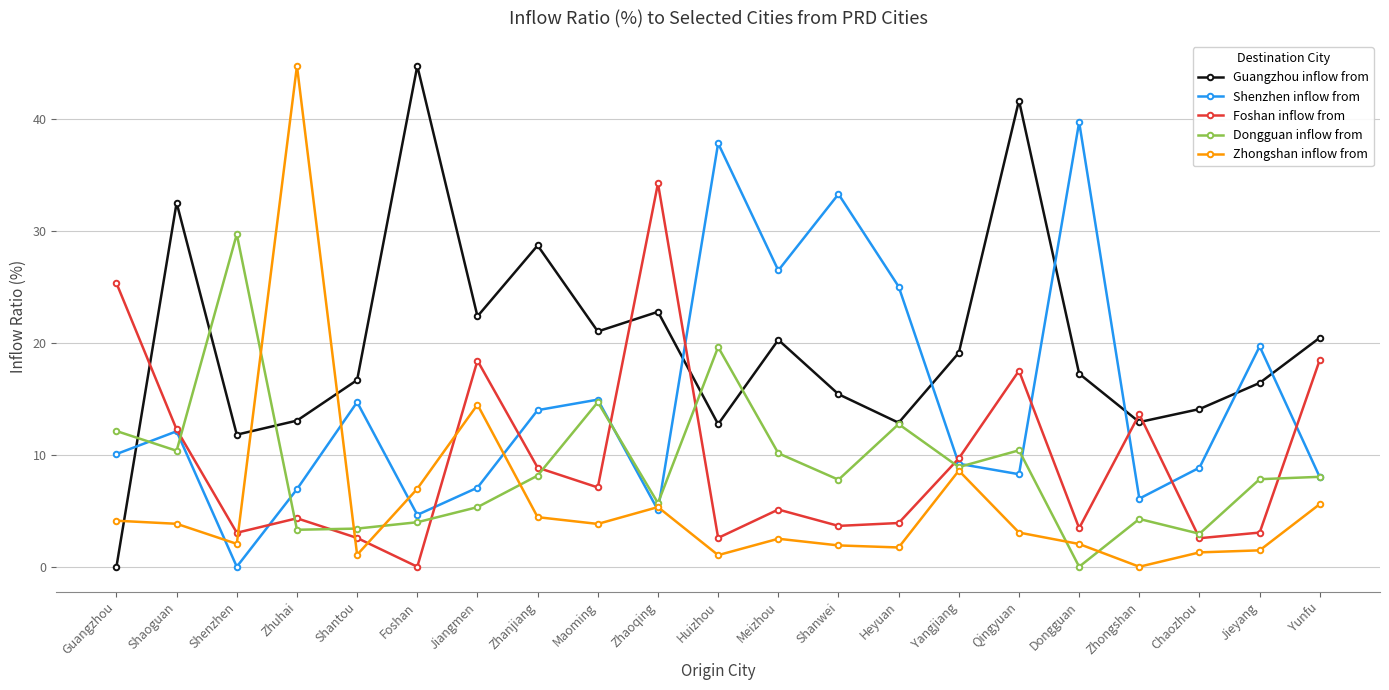

What value does the Zhongshan inflow from series have at Guangzhou?

4.1